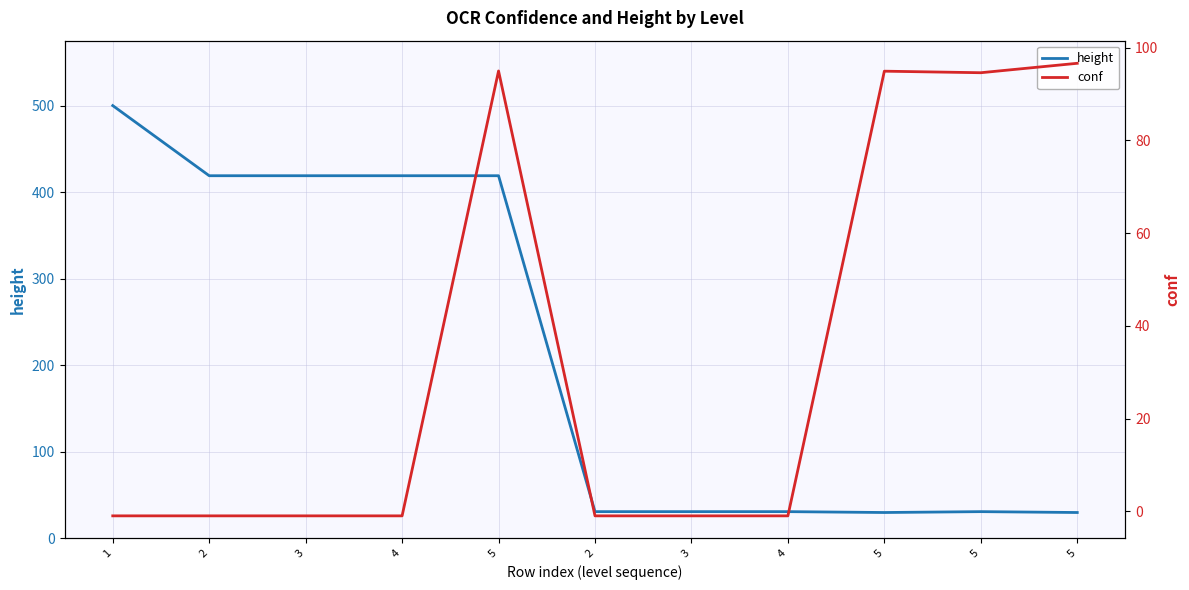

Rank the series by their average value, from highest to lowest.

height, conf